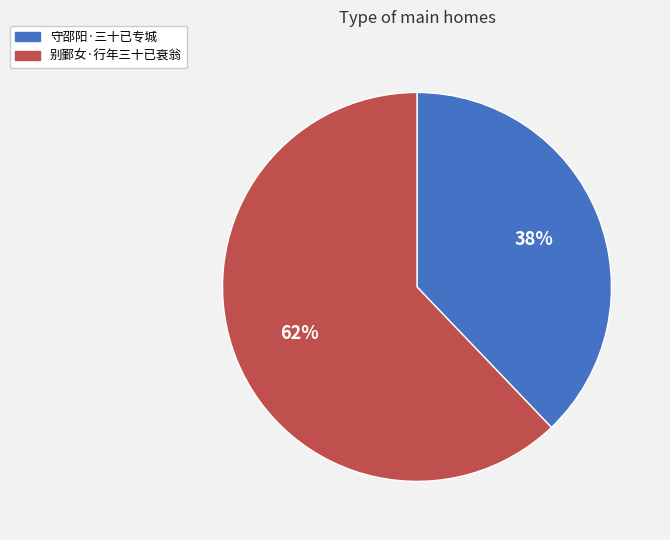

Which slice is the smallest?

守邵阳·三十已专城